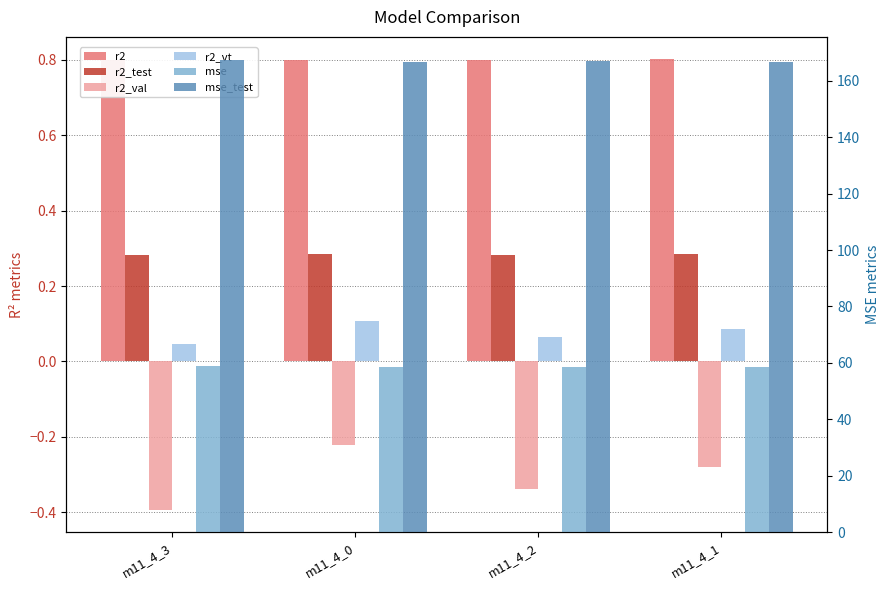

Which series has the largest total across all categories?

mse_test